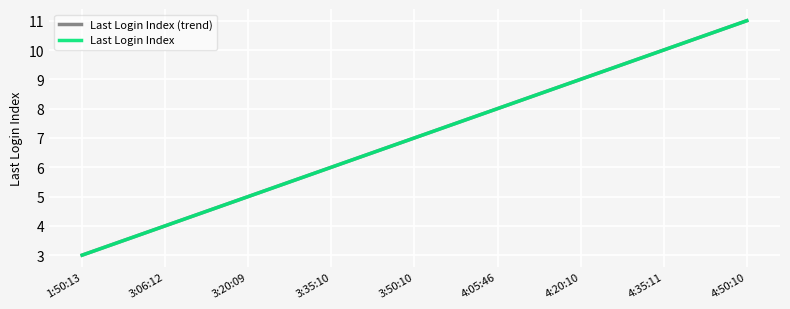

What is the total value across all series at 3:20:09?

10